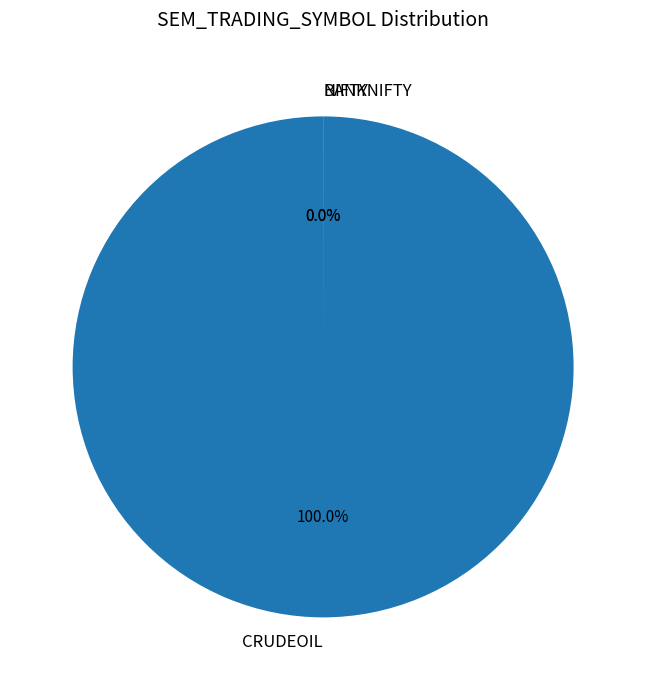

To the nearest percent, what is the difference between the largest and smallest slice percentages?

100%